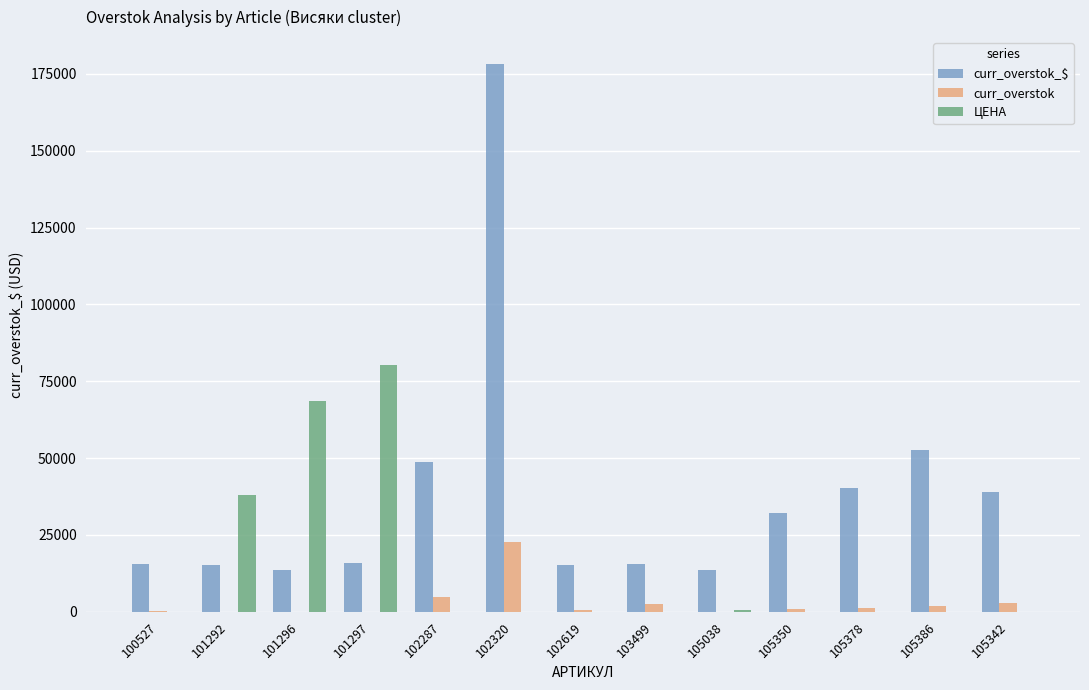

What is the maximum value shown in the chart?

178068.0